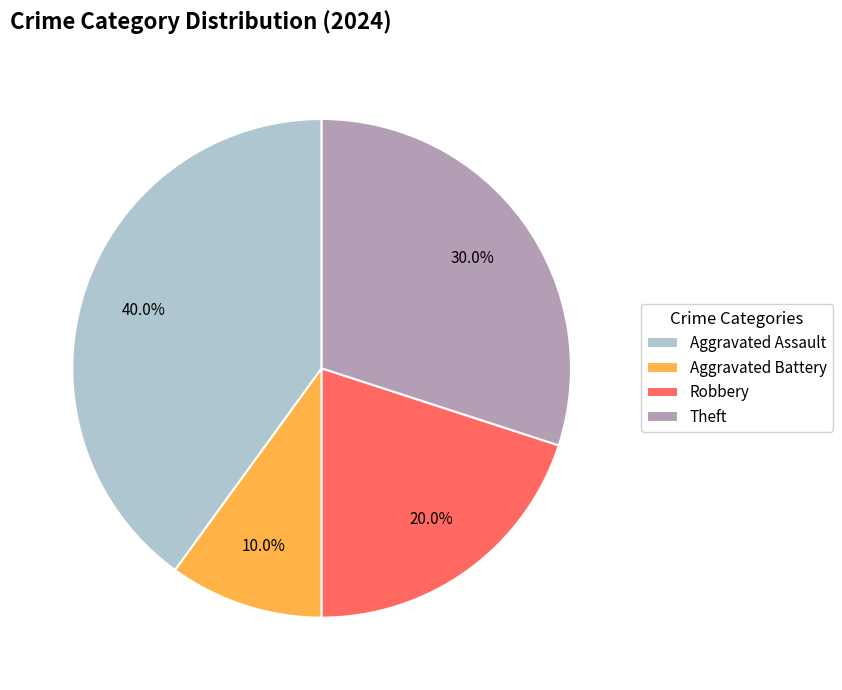

Which has a higher value, Robbery or Aggravated Battery?

Robbery